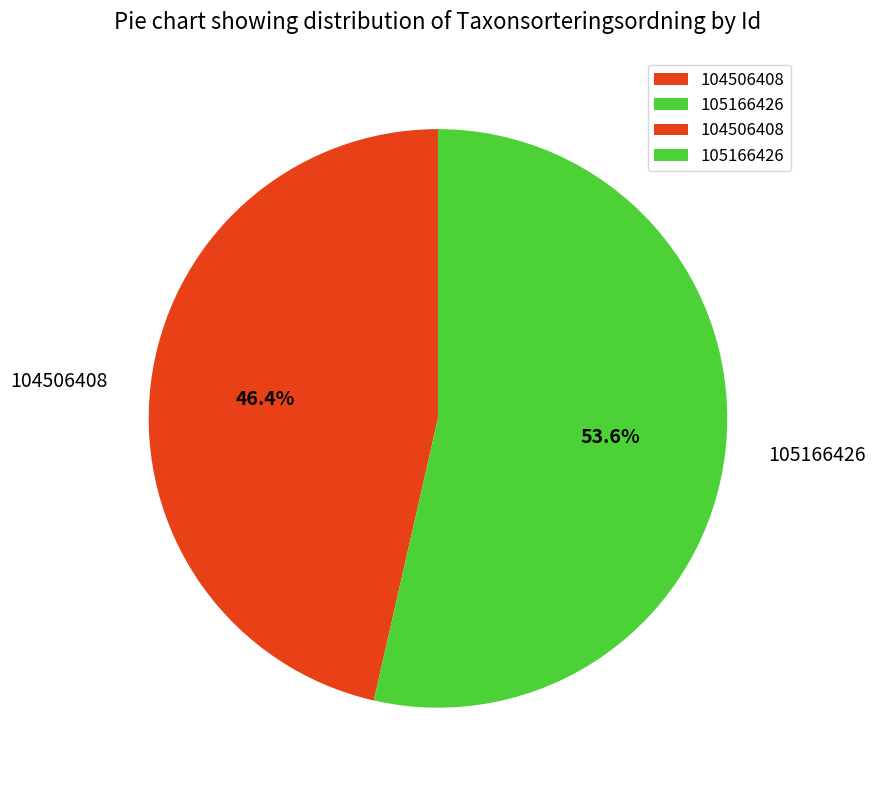

Combined, what portion of the pie is 105166426 and 104506408?

100.0%